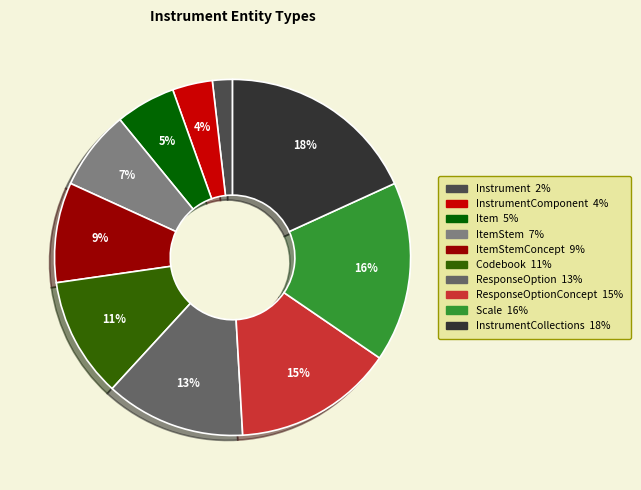

To the nearest percent, what is the average slice percentage?

10%